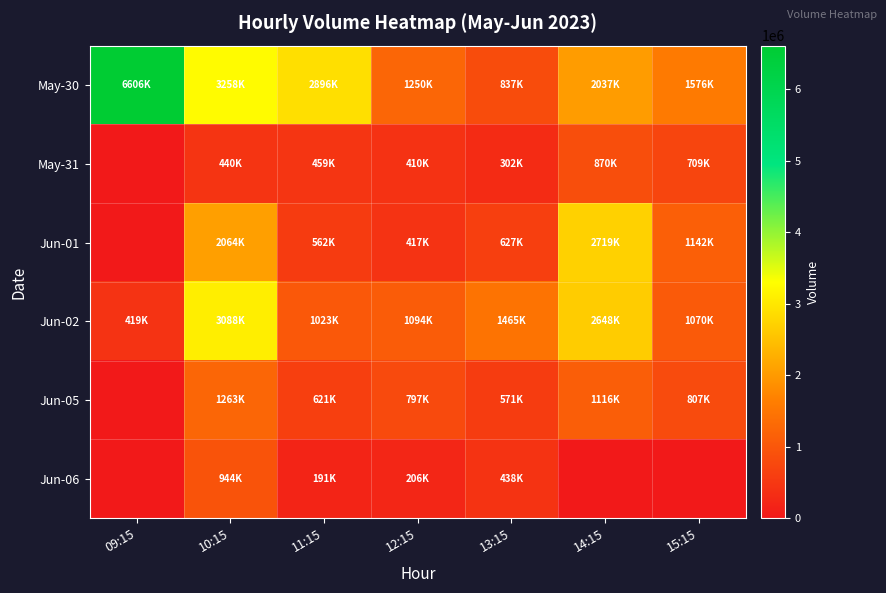

Which series has the widest spread of values?

May-30